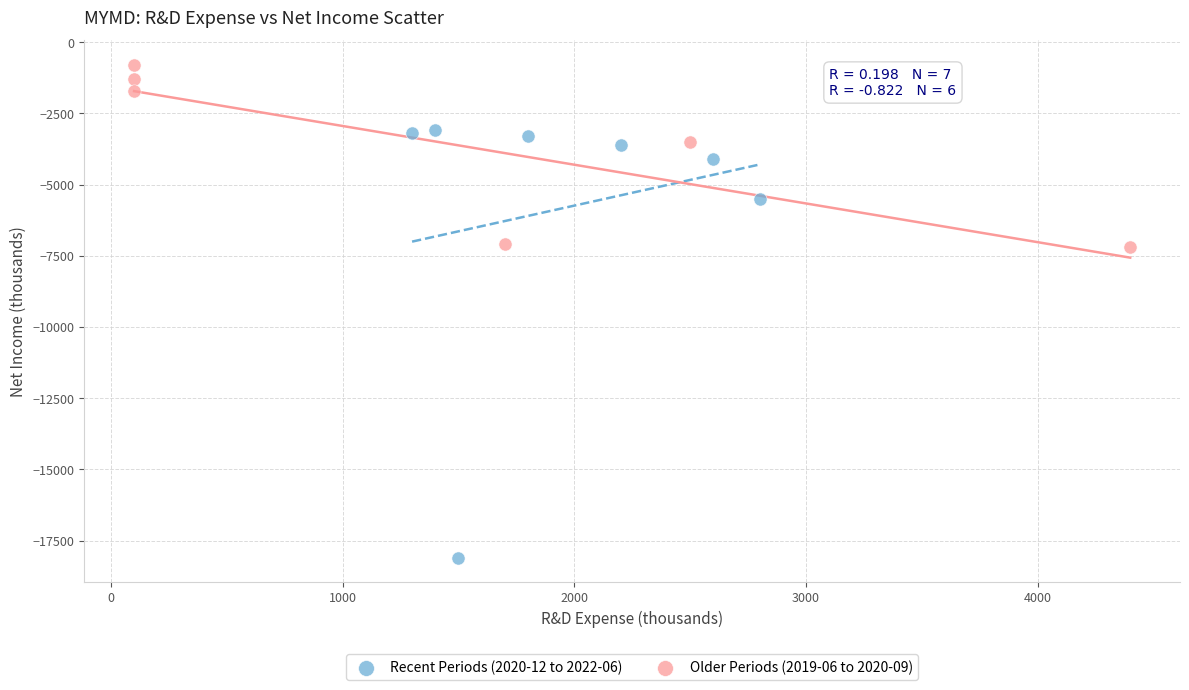

Which series has the largest Y range (max minus min)?

Recent Periods (2020-12 to 2022-06)